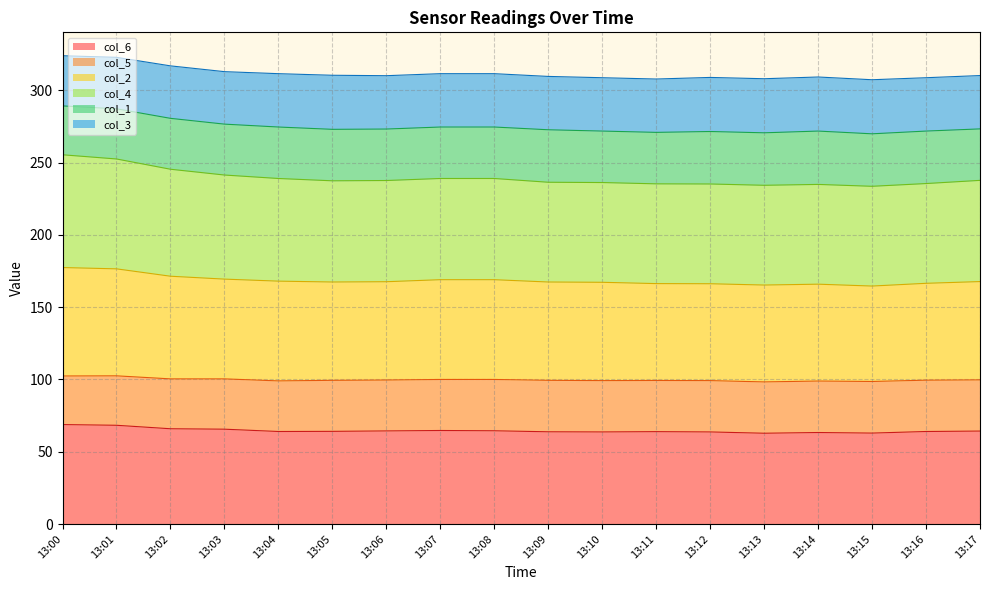

Is it true that col_2 equals 256.0 at 13:17?

False